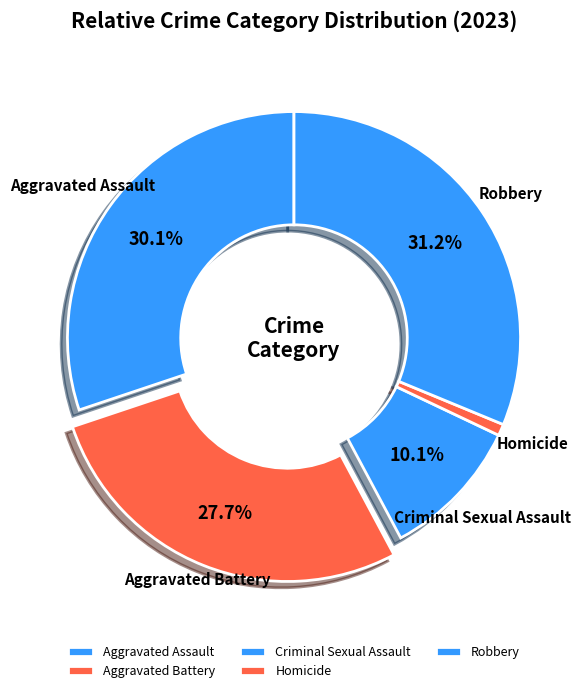

To the nearest percent, what is the difference between the Criminal Sexual Assault and Robbery slice percentages?

21%